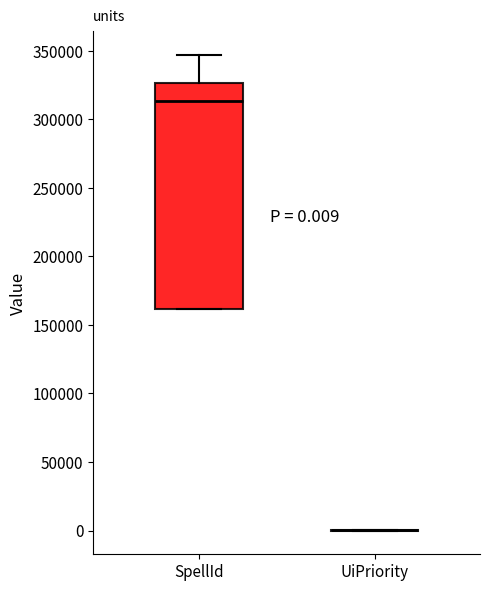

Comparing the boxes themselves (not the whiskers), which one is the tallest?

SpellId